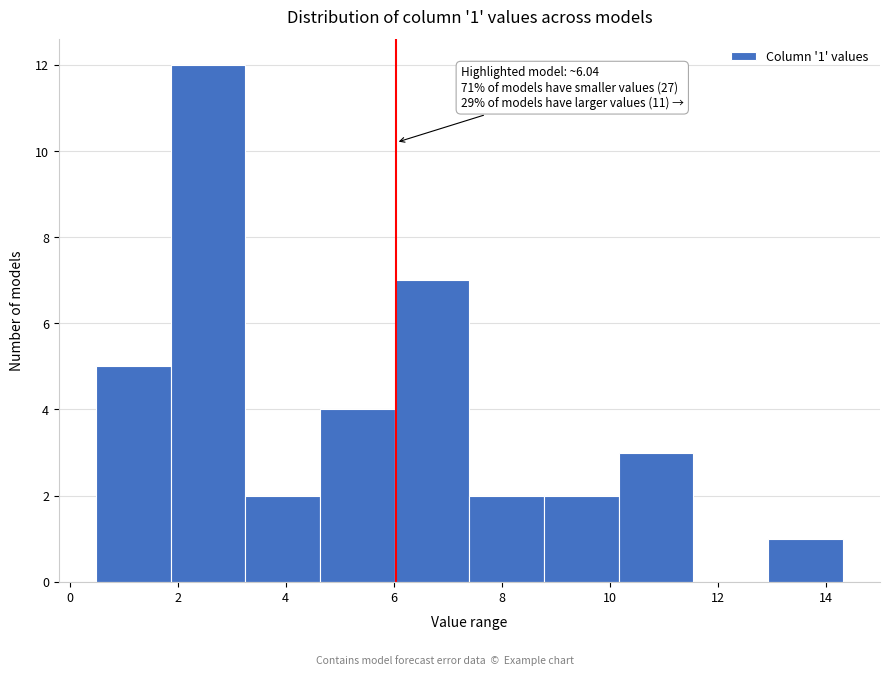

Over which range of the x-axis is the bar tallest?

1.8 to 3.2